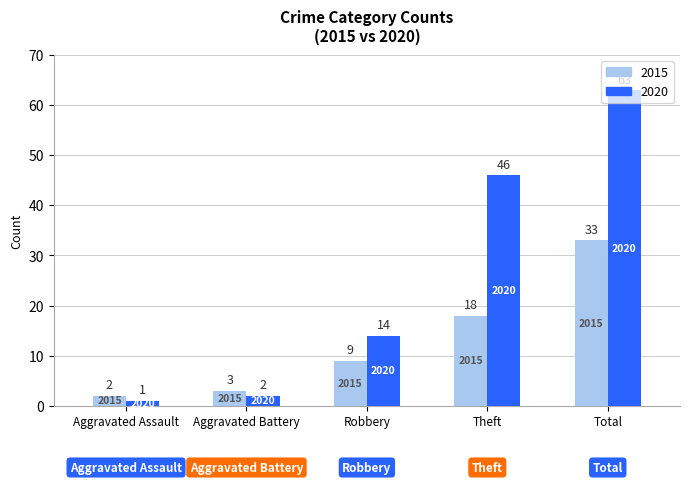

What is the difference between the second highest and minimum values in the 2020 series?

45